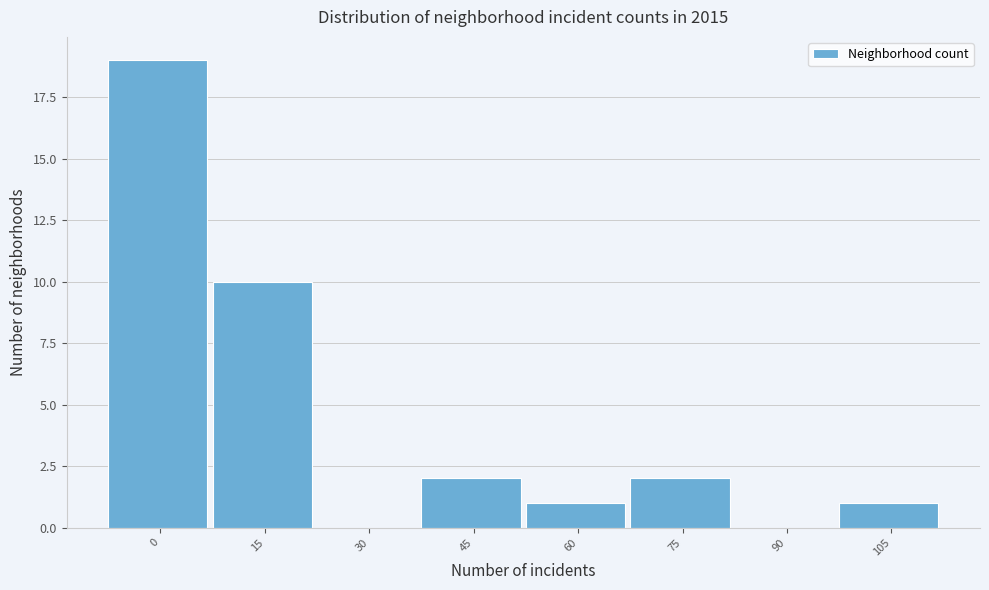

Reading right to left, transcribe all the data shown in this chart.

105=1	90=0	75=2	60=1	45=2	30=0	15=10	0=19